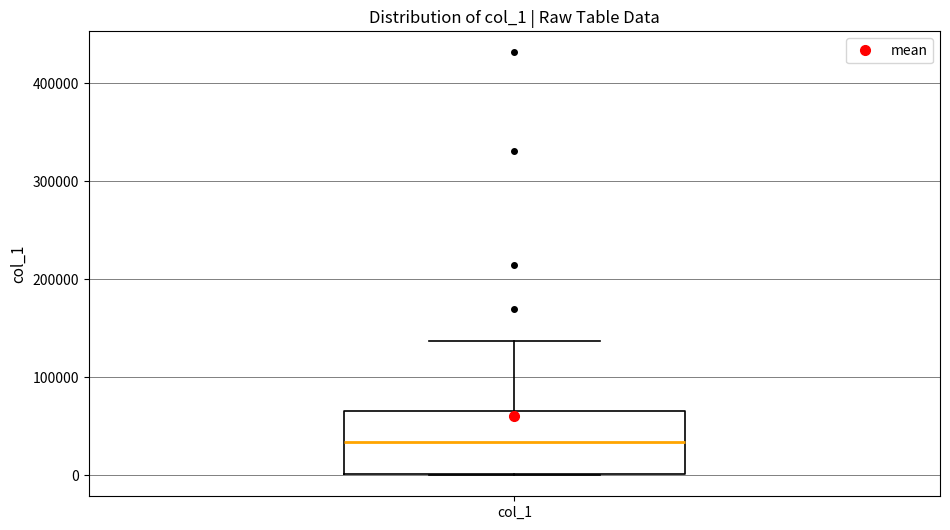

Read this box plot against the y-axis: the position of the median line, the range covered by the box, and the ends of both whiskers. The values are not printed on the chart, so give them approximately, as read against the axis.

median 30000, box 0 to 70000, whiskers 0 to 140000